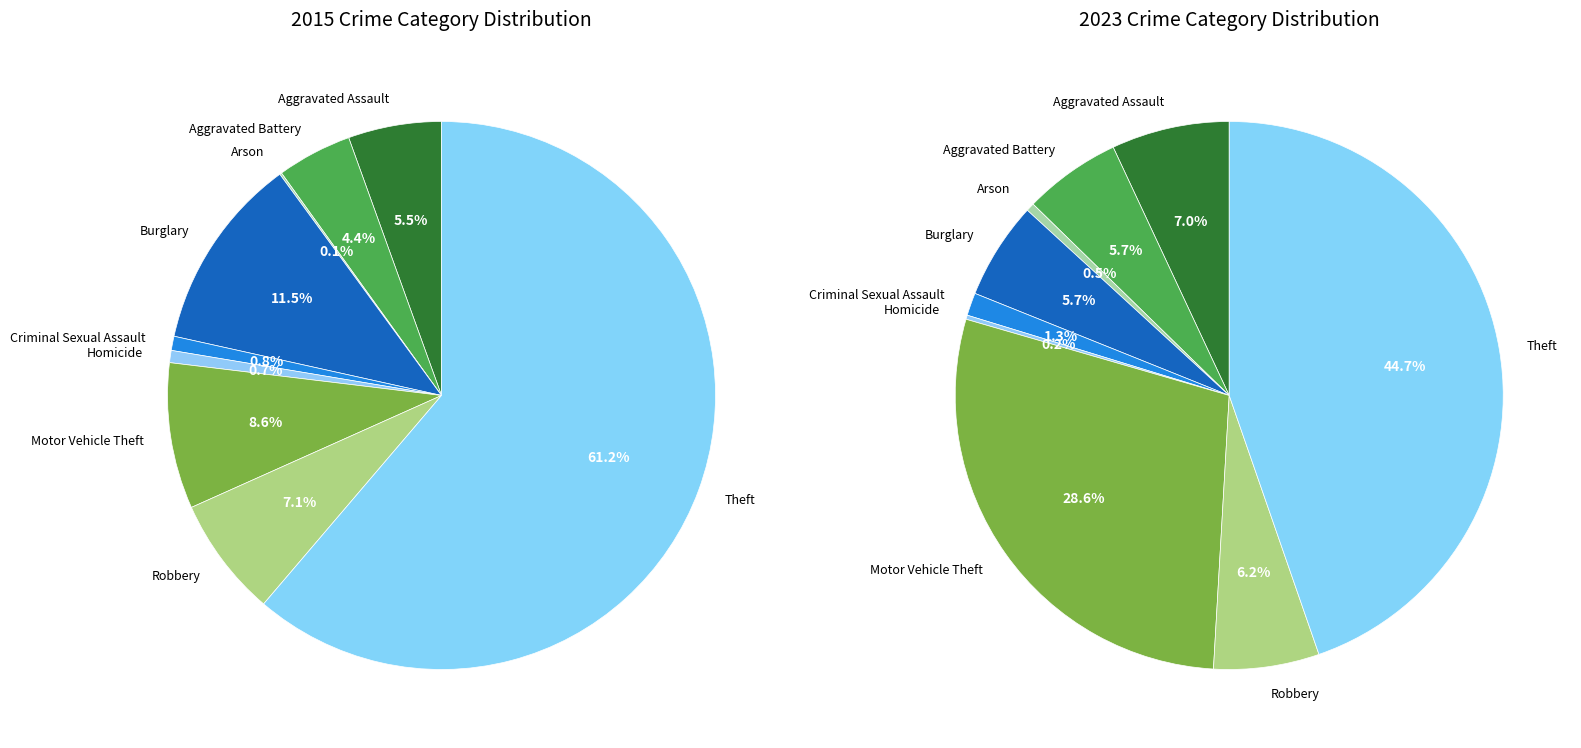

What is the change in value from Criminal Sexual Assault to Robbery?

+52